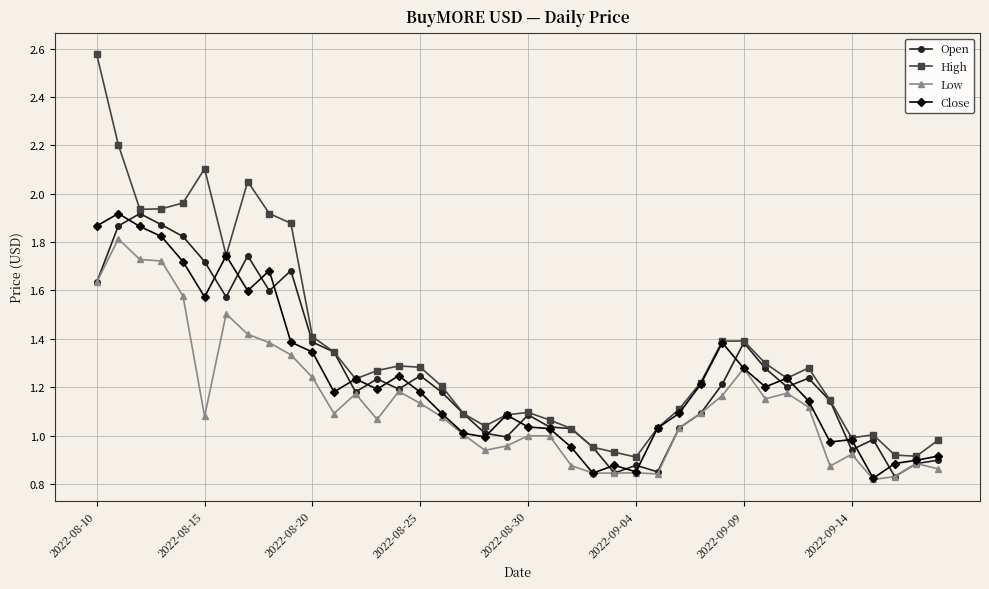

Which series has the largest total across all categories?

High